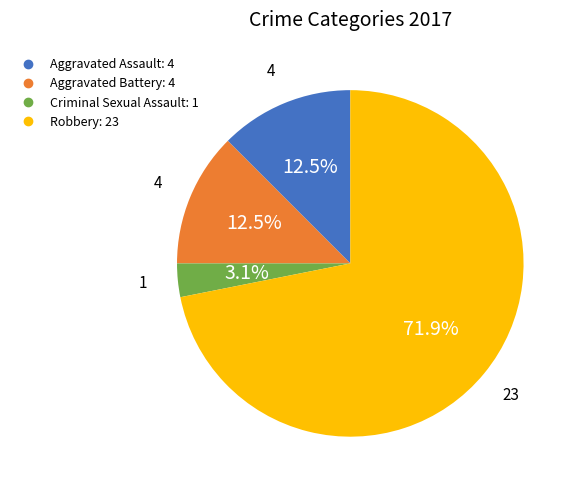

Is there any slice that represents more than half of the pie?

Yes